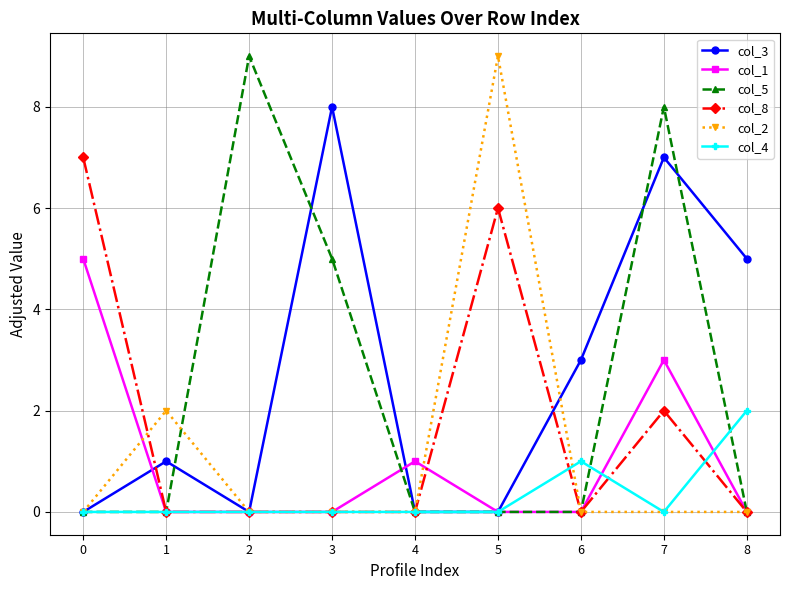

What is the difference between the highest and lowest values at 8?

5